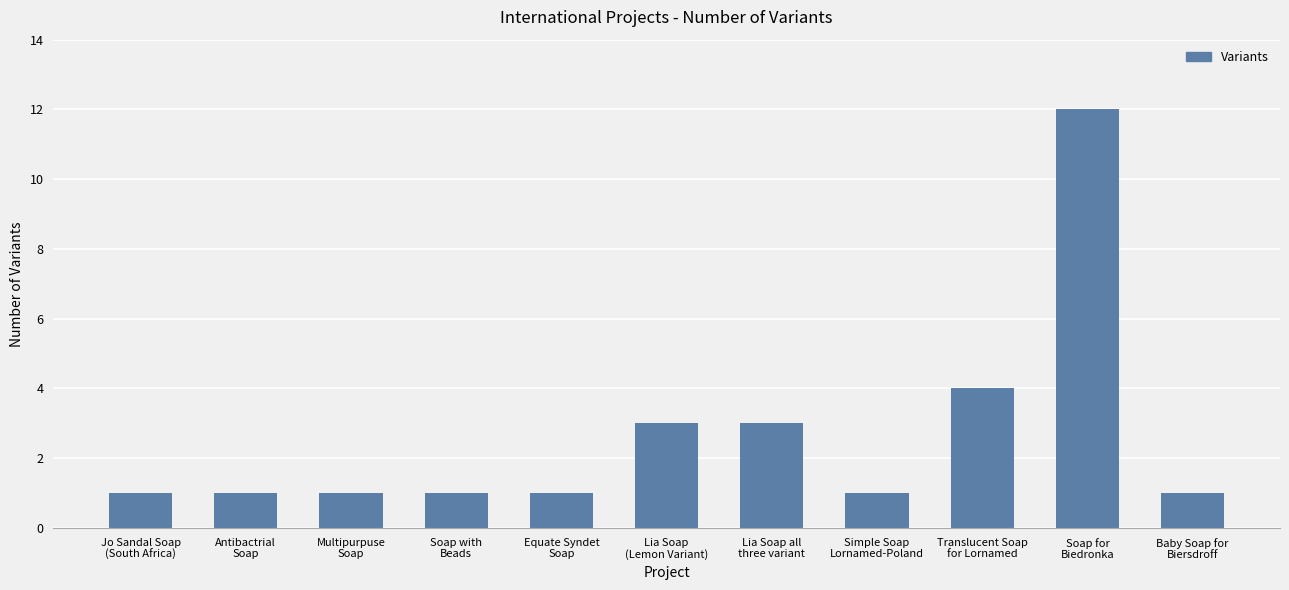

What position from the left is Simple Soap
Lornamed-Poland?

8